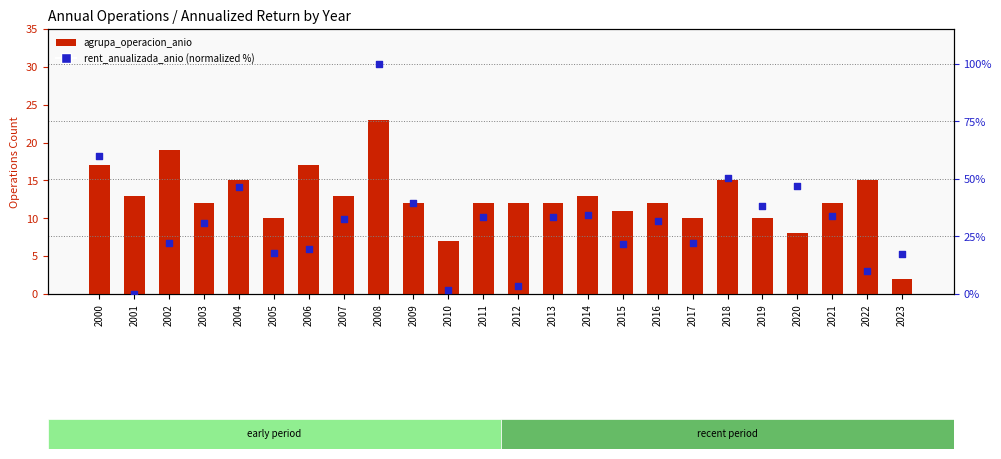

Which series reaches the minimum Y coordinate?

rent_anualizada_anio